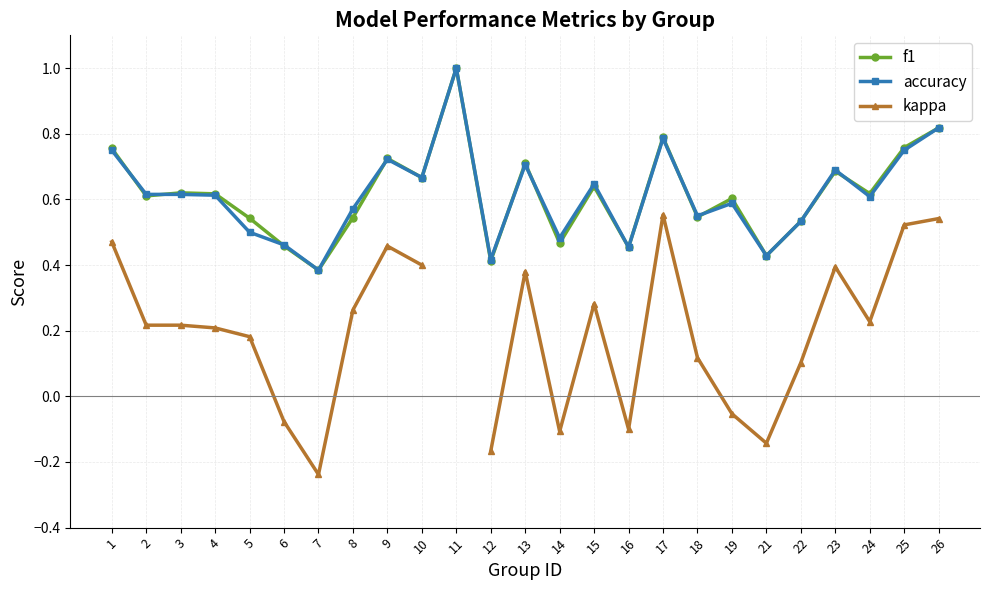

Rank the categories by accuracy value from lowest to highest.

7, 12, 21, 16, 6, 14, 5, 22, 18, 8, 19, 24, 4, 2, 3, 15, 10, 23, 13, 9, 1, 25, 17, 26, 11